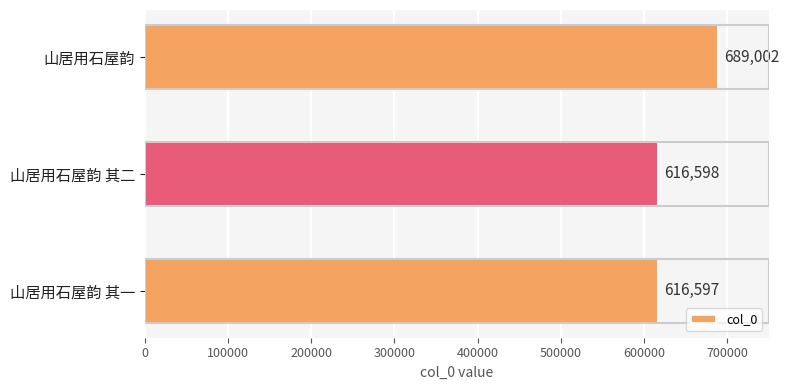

True or false: the data shows 616597 at 山居用石屋韵 其一.

True